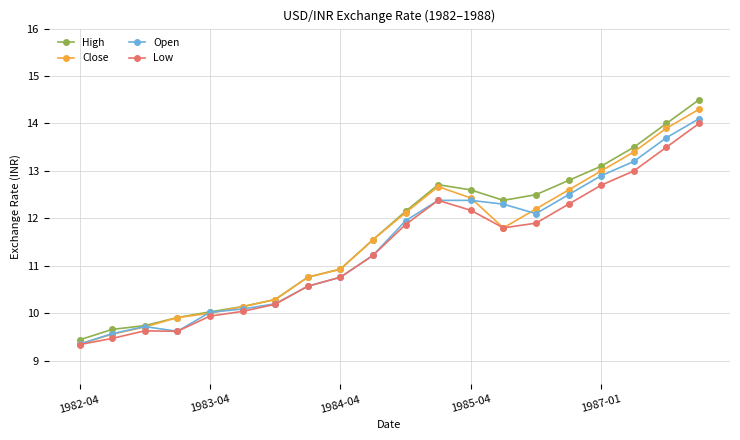

List the series in order of their peak value, lowest first.

Low, Open, Close, High